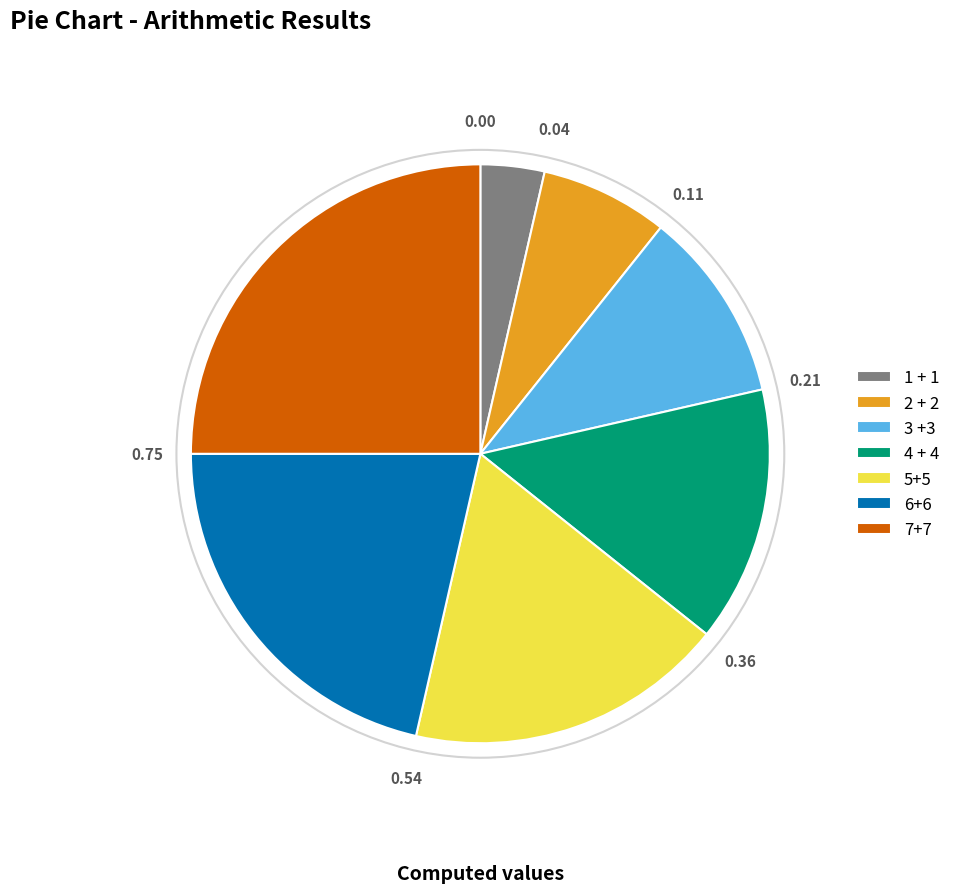

Count the number of slices in the pie.

7